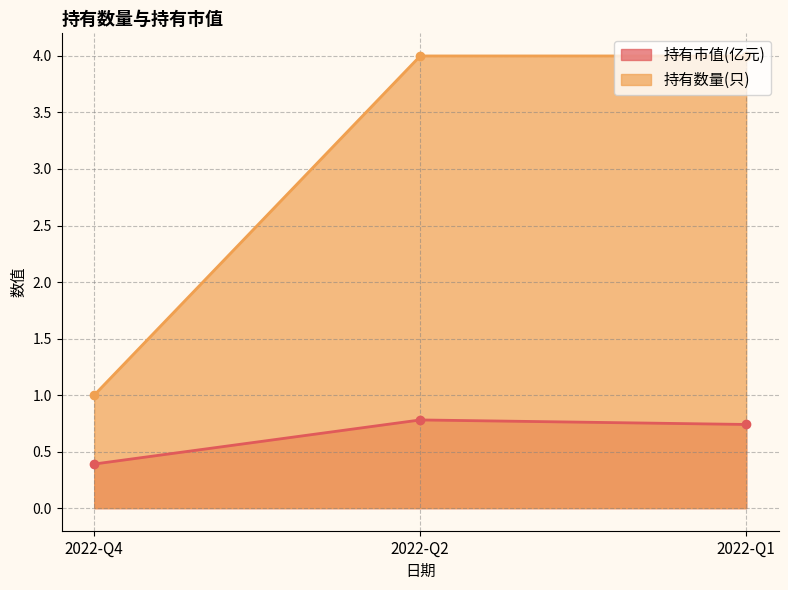

Does the chart display data point markers on the line(s)?

Yes